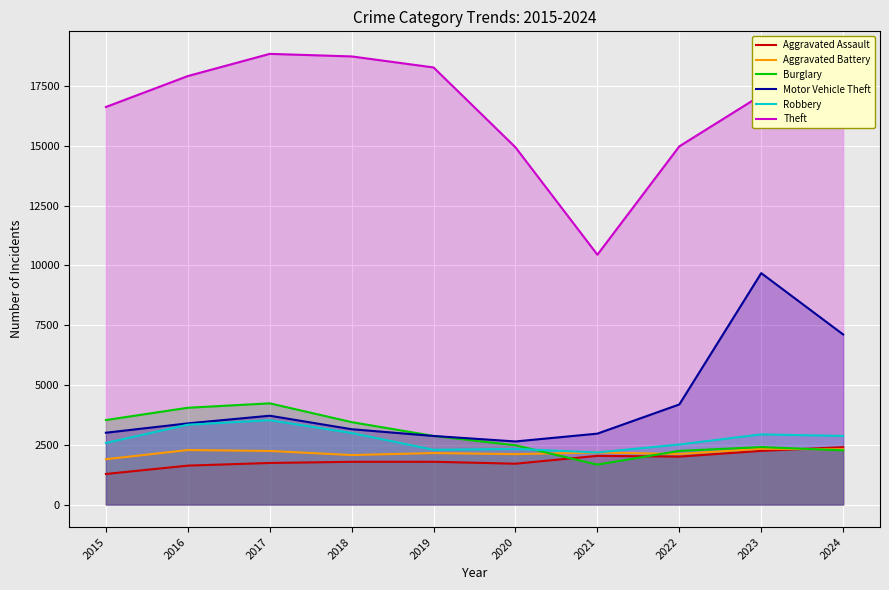

What is the difference between the maximum and second lowest values in the Aggravated Assault series?

773